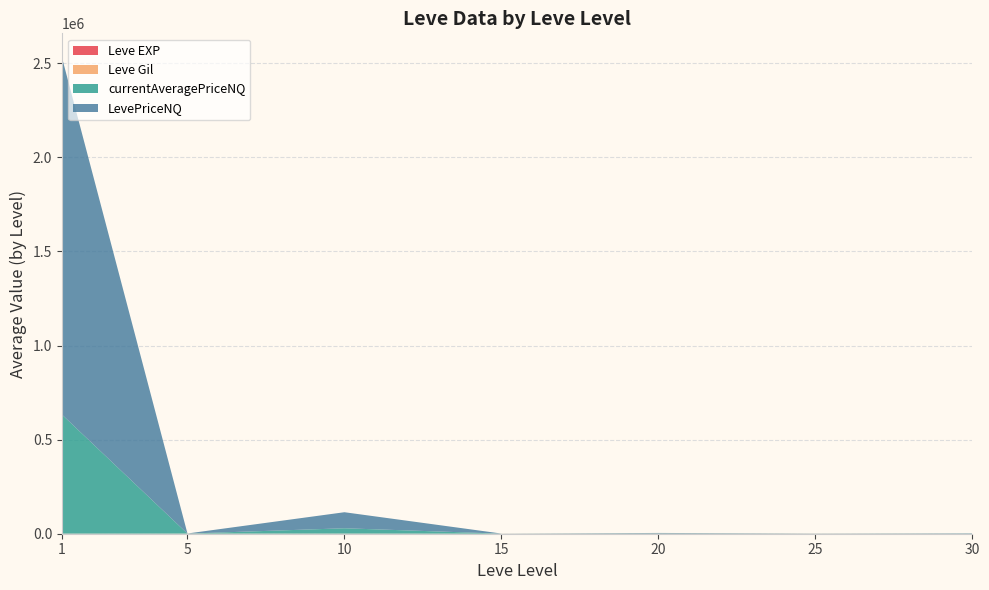

Does the chart have visible grid lines?

Yes